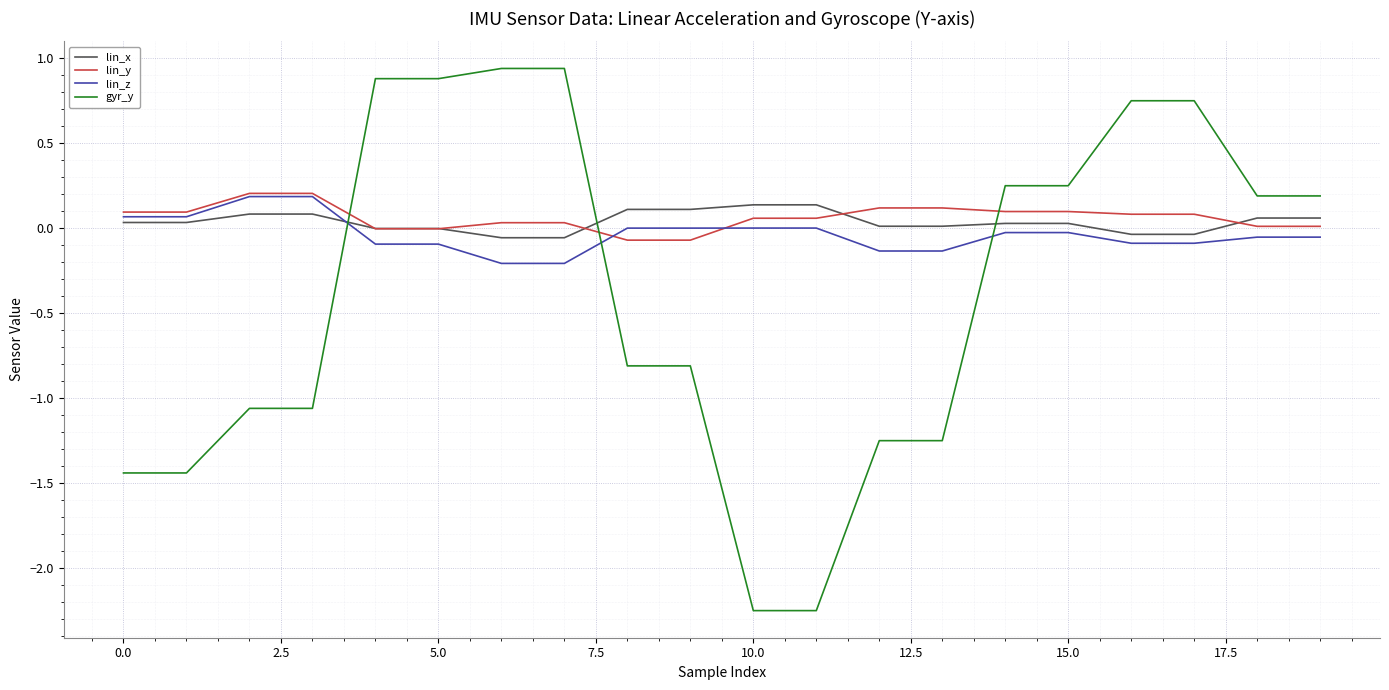

What is the difference between the maximum and minimum values in the lin_y series?

0.3